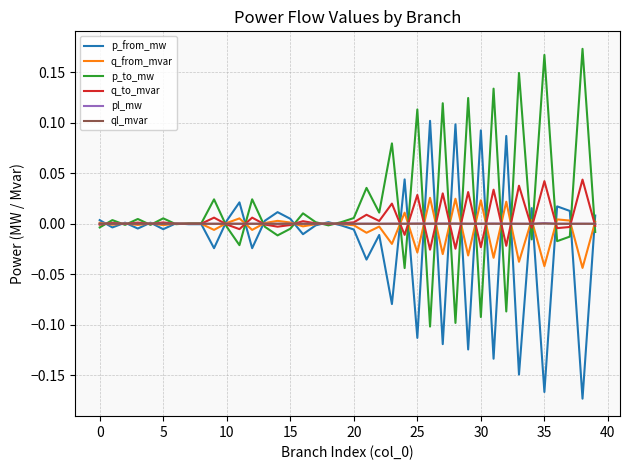

After their last crossing, which series has the higher values: q_to_mvar or p_to_mw?

q_to_mvar